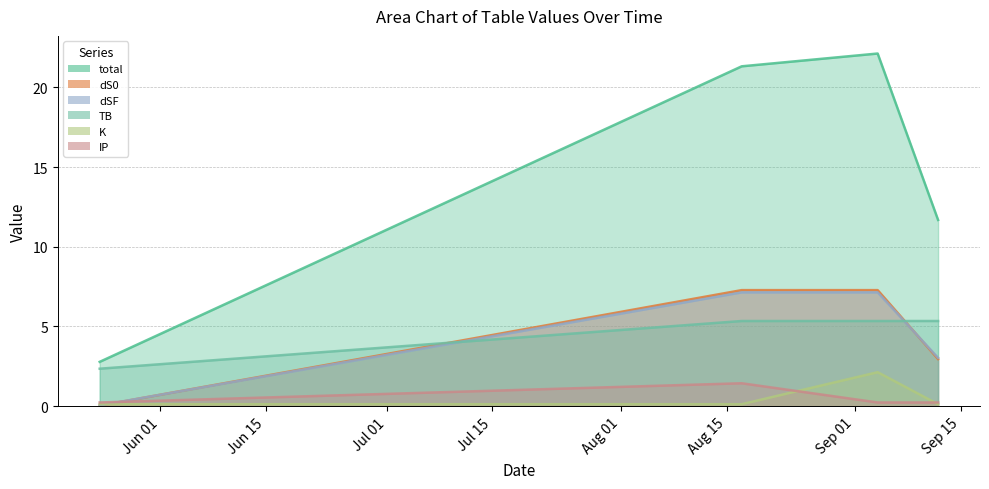

The value of K at 2024-09-04 is 2.1. True or false?

True